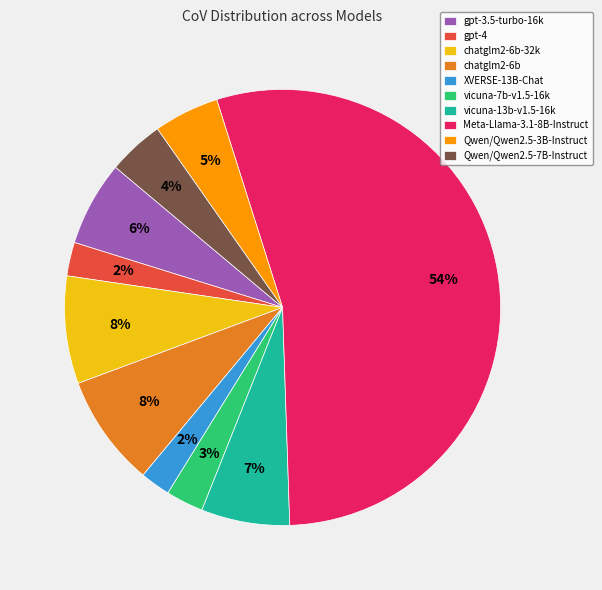

To the nearest percent, what portion does chatglm2-6b represent?

8%